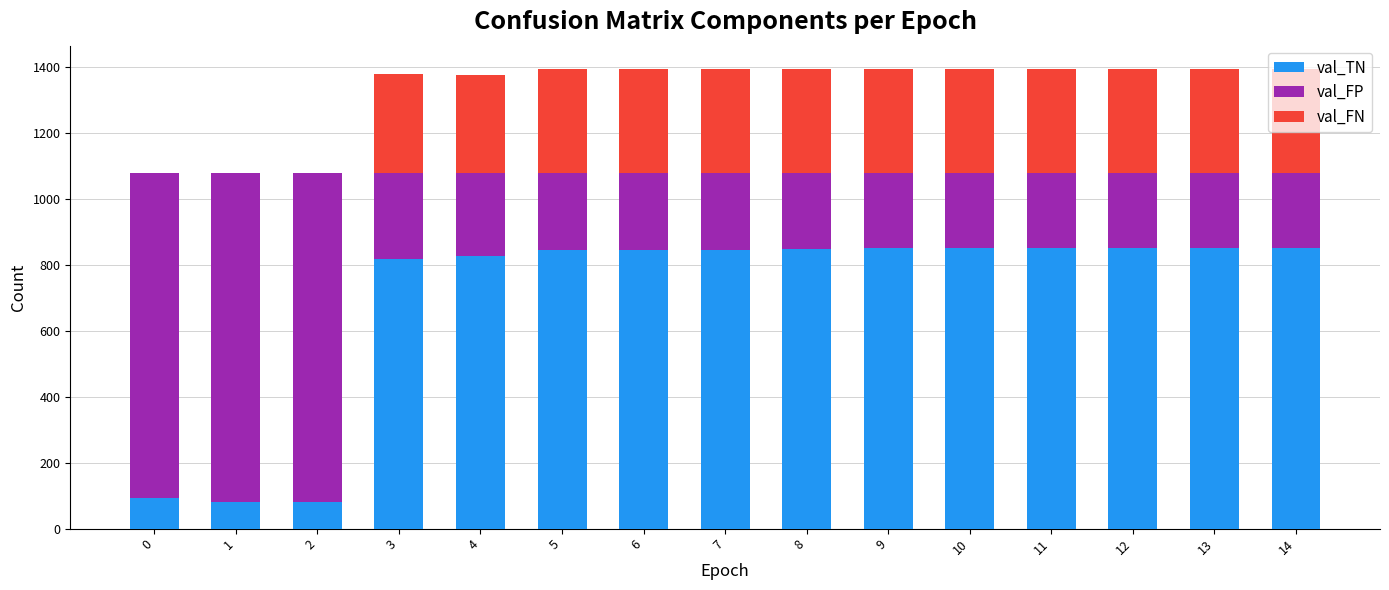

How many distinct data groups are displayed?

3